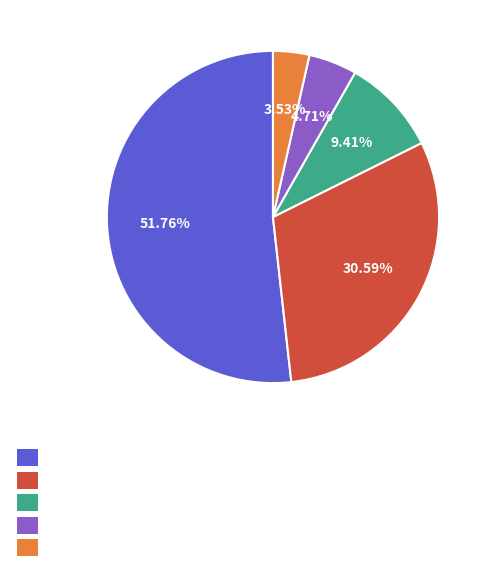

Does any single category account for the majority?

Yes